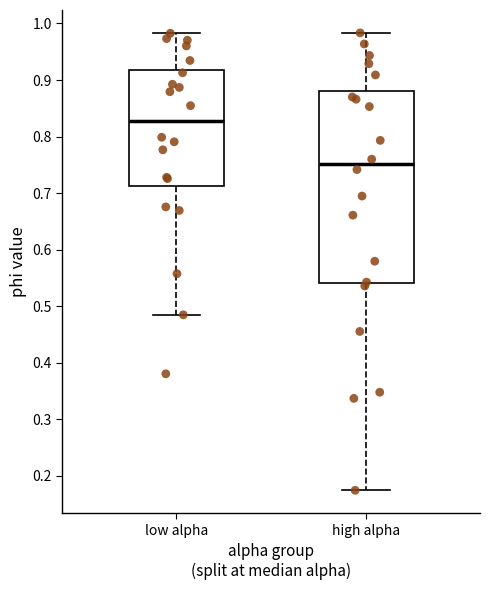

Which box's median line is the lowest?

high alpha